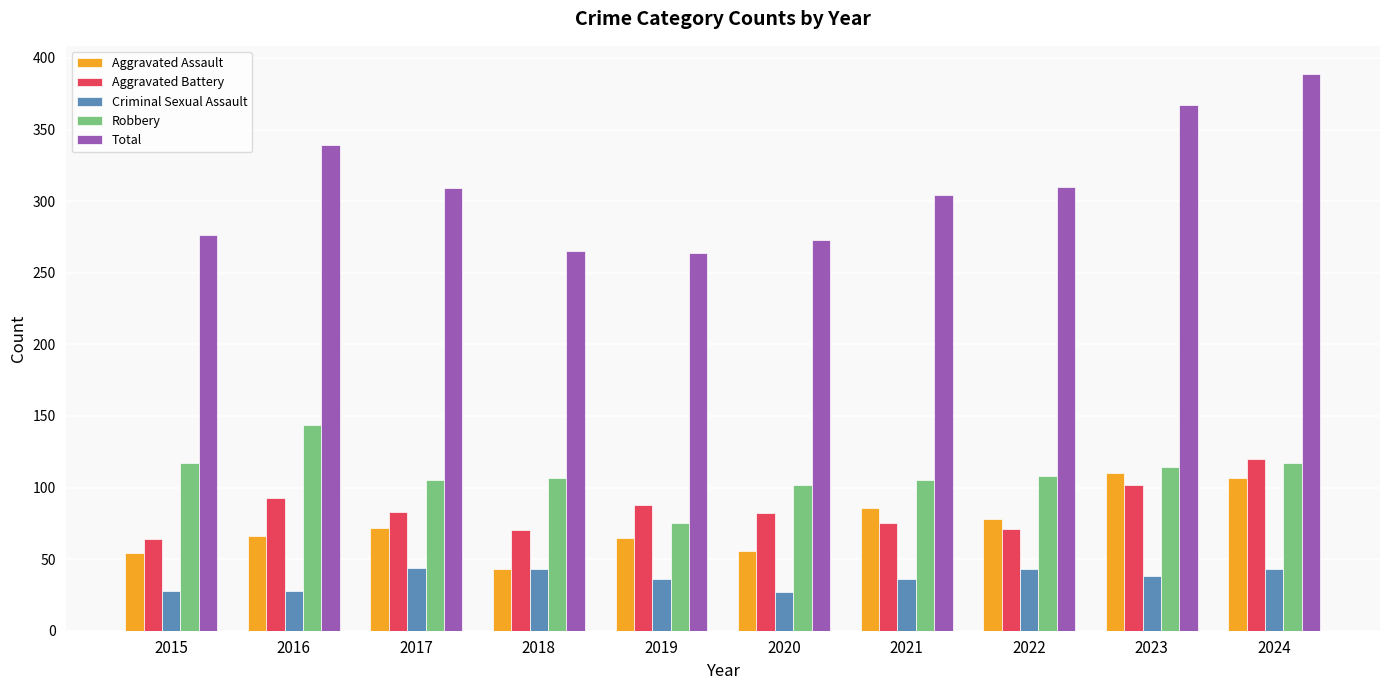

How many bars are there in each group?

5